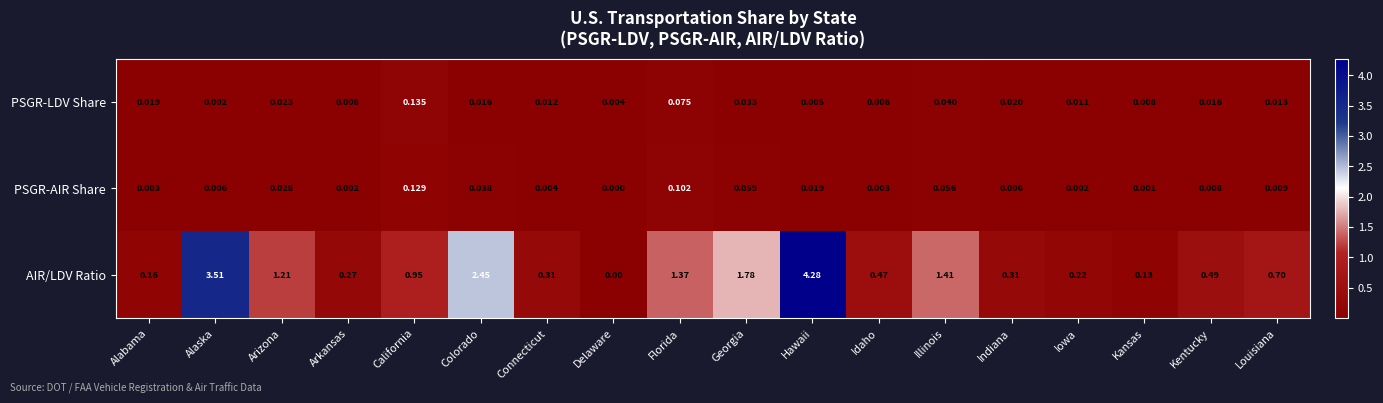

Where is PSGR-AIR Share nearest to the value 0?

Delaware